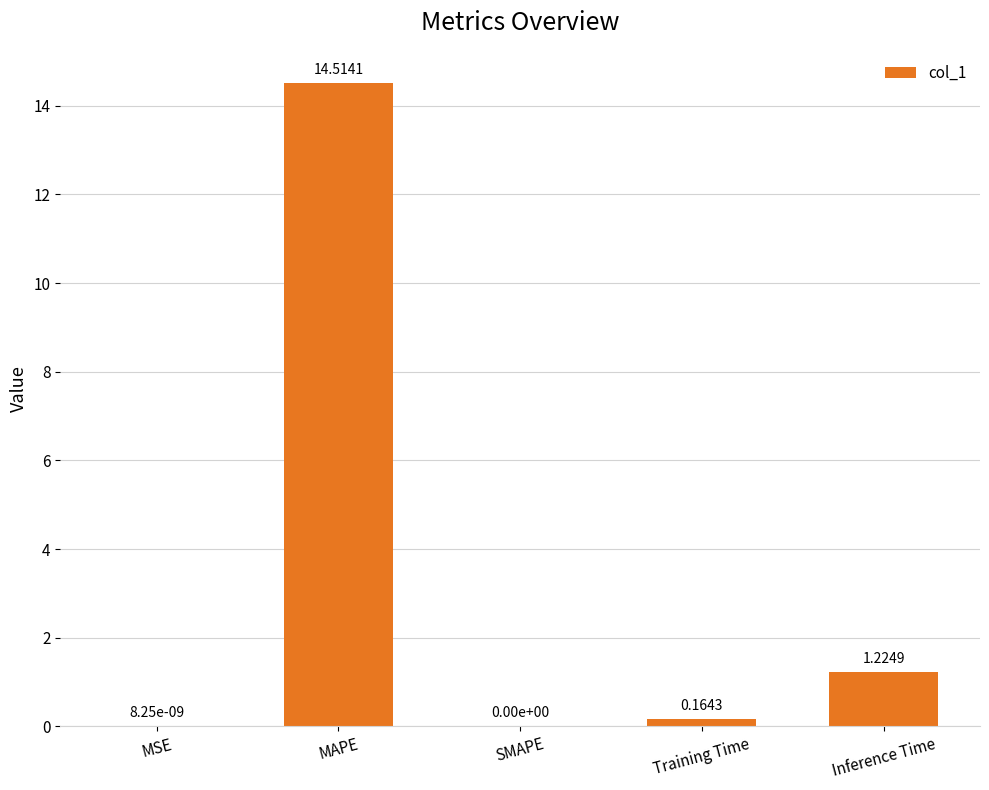

The value at MSE is 0.0. True or false?

True